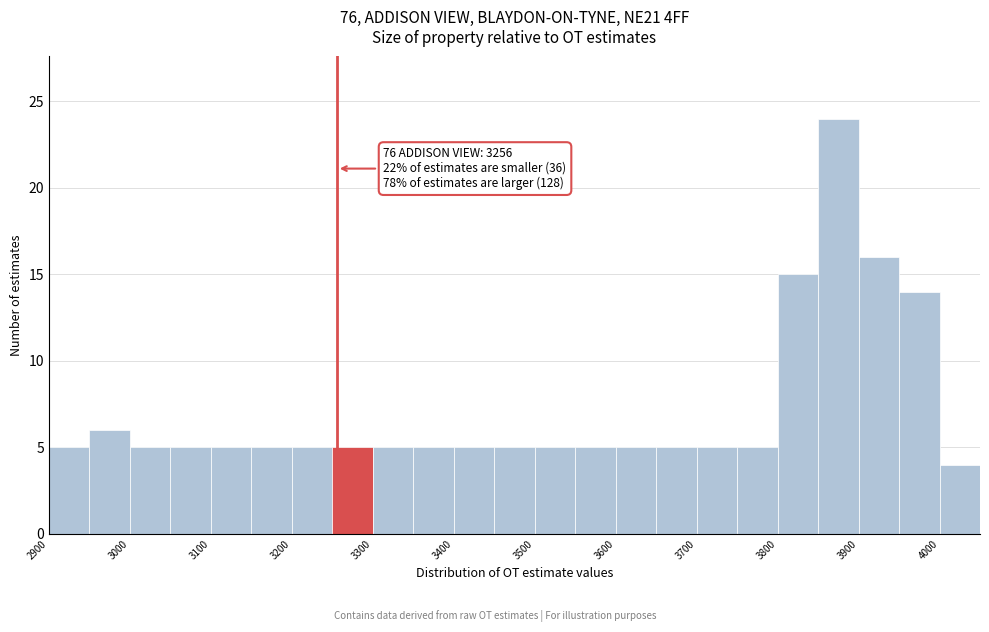

Which range on the x-axis has the tallest bar?

3850 to 3900